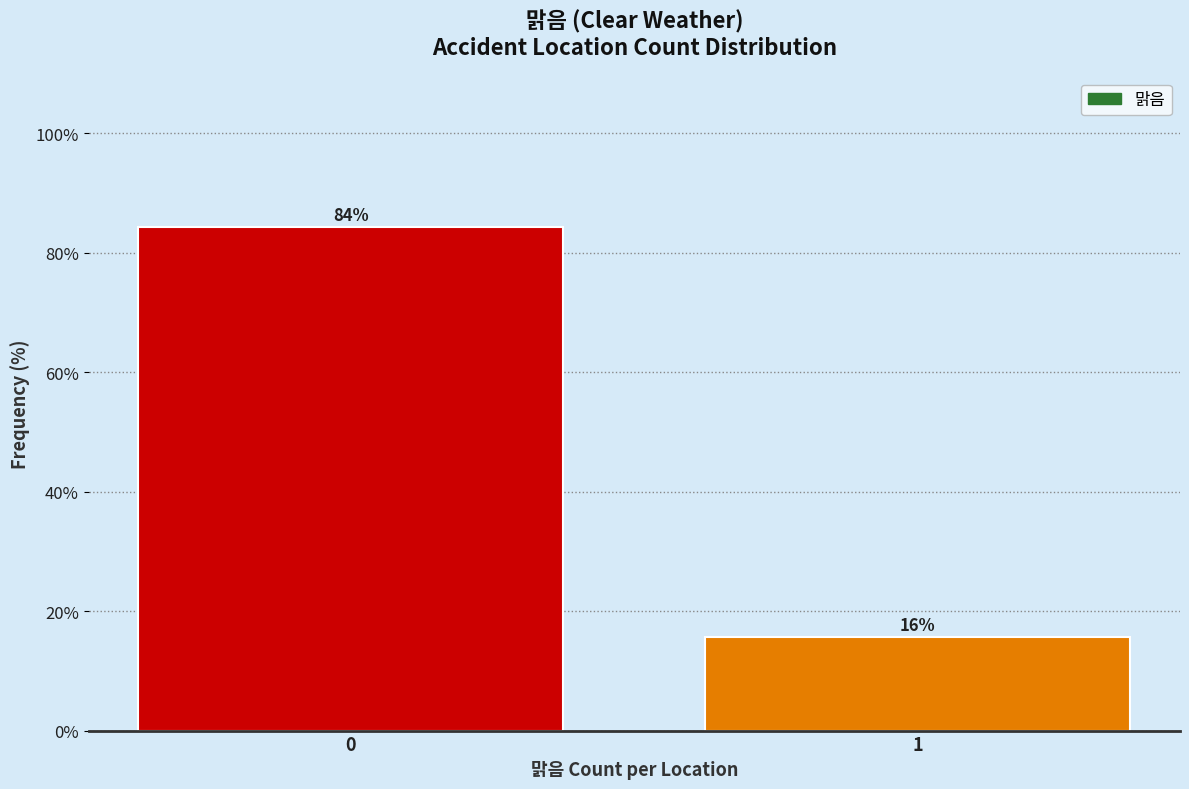

What is the sum of the values at 0 and 1?

100.0